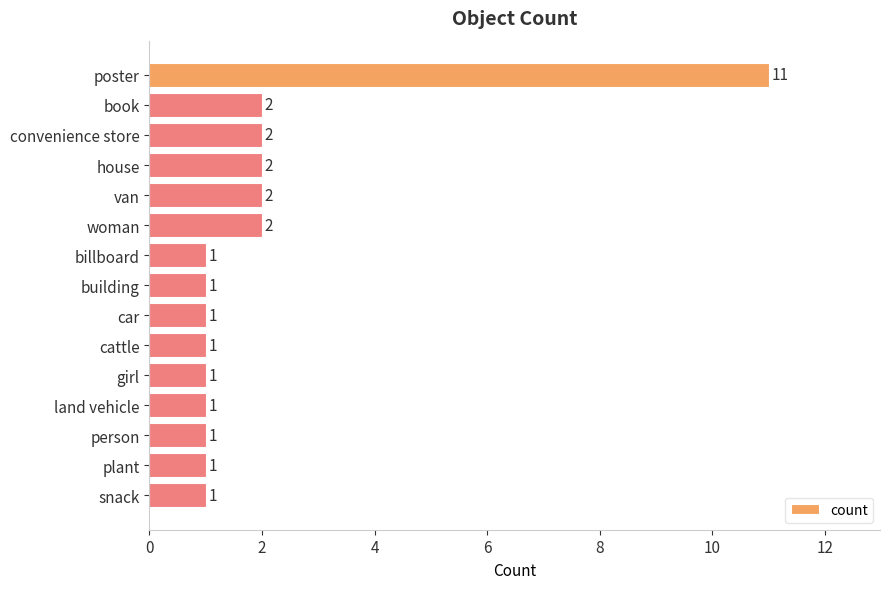

How many values are between 1 and 2?

14